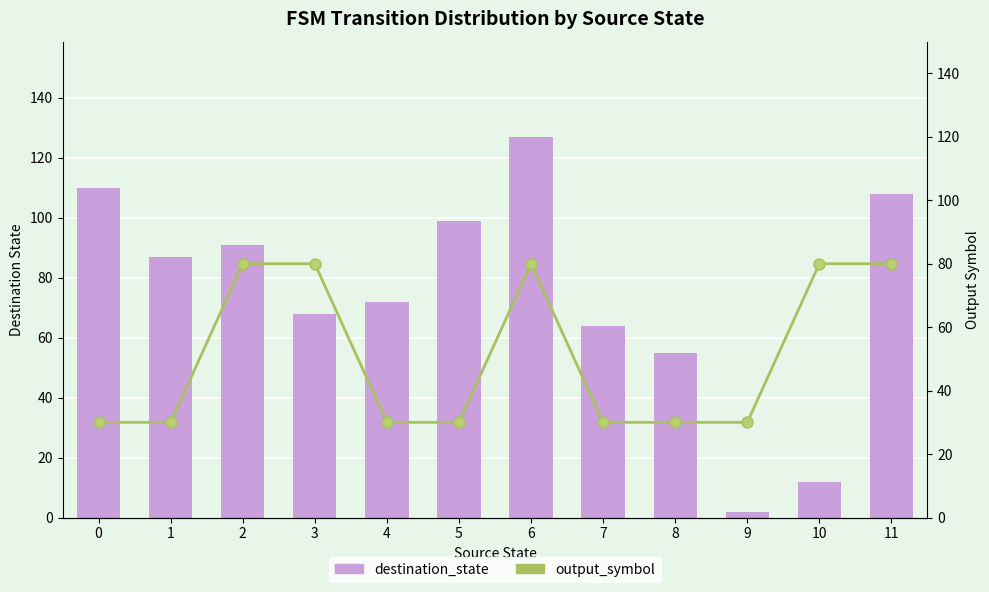

How many groups of bars are there?

12